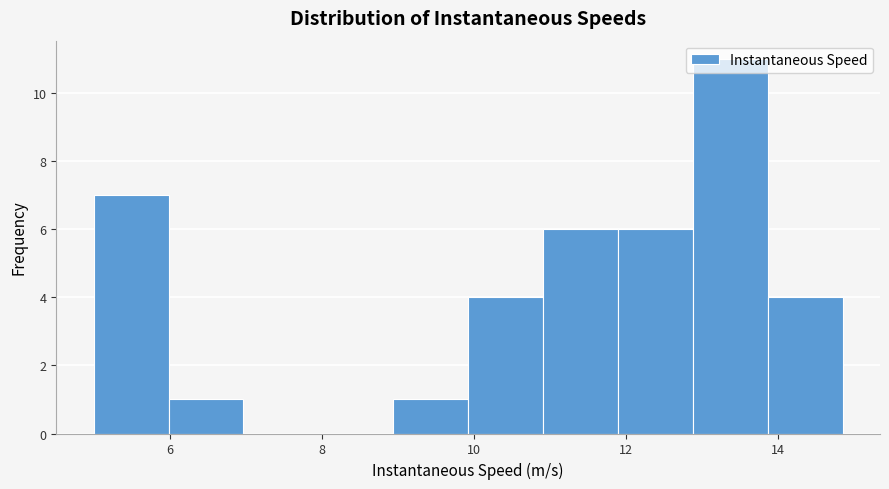

Over which range of the x-axis is the bar tallest?

12.8 to 13.8